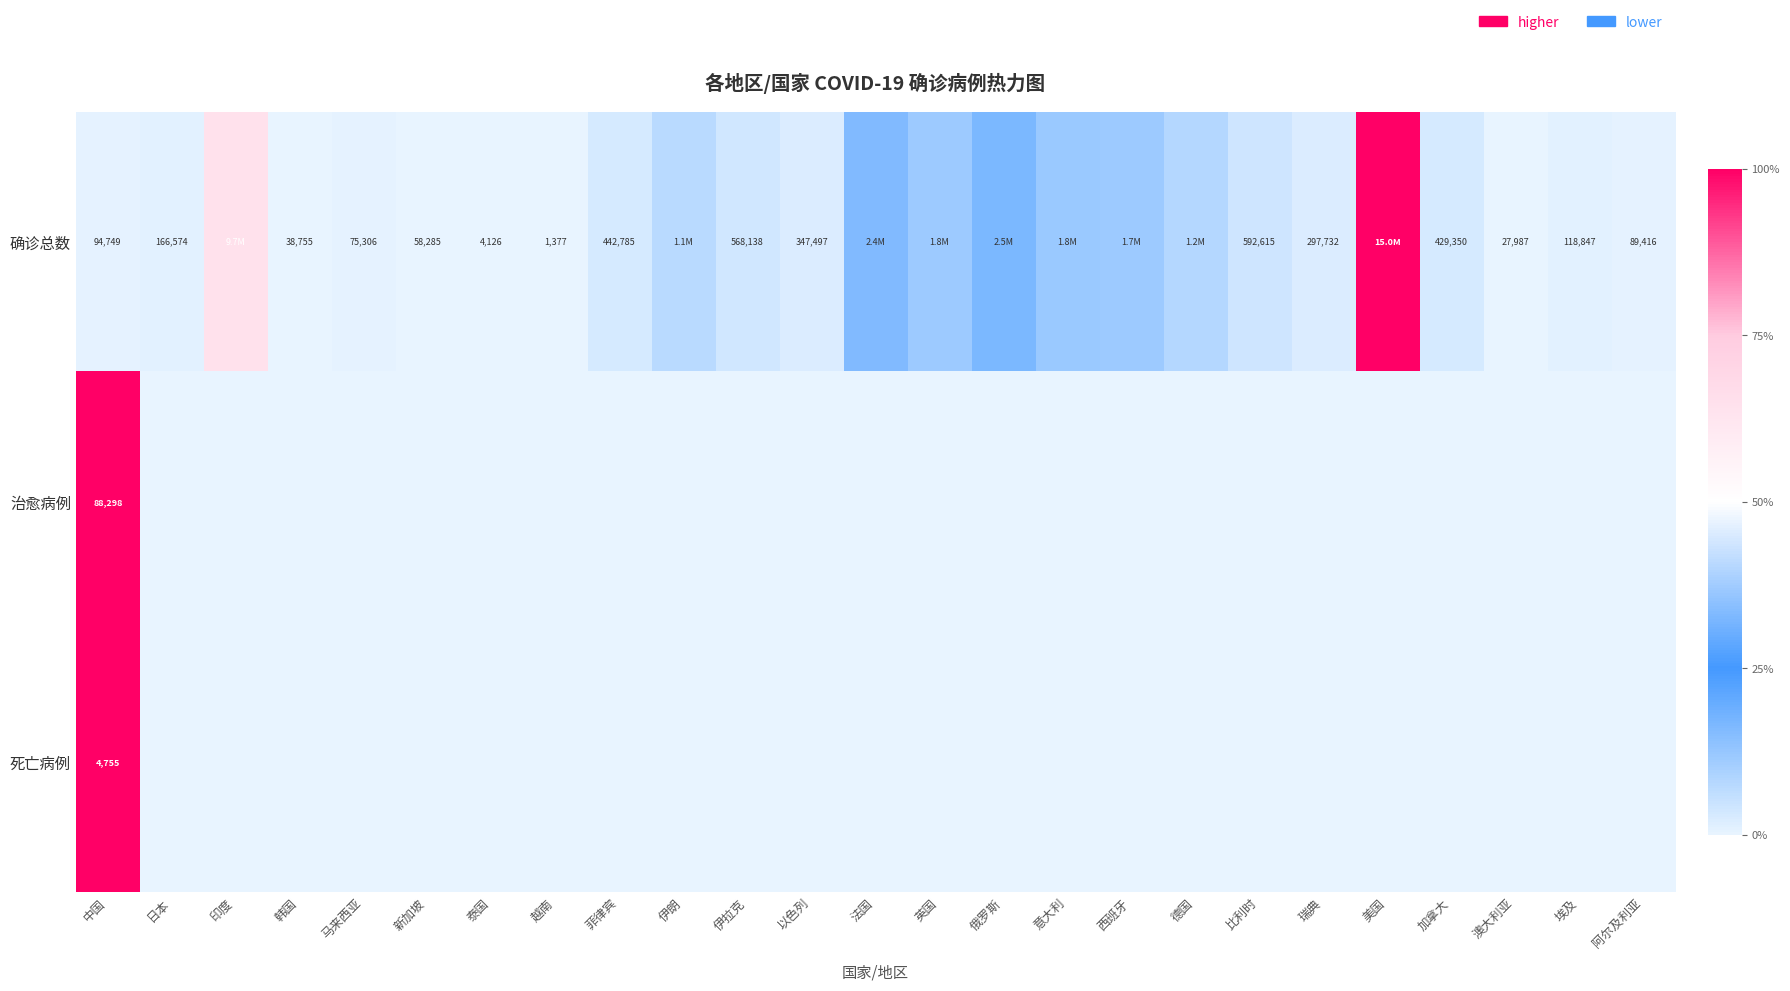

Which category has the lowest value across all series?

日本